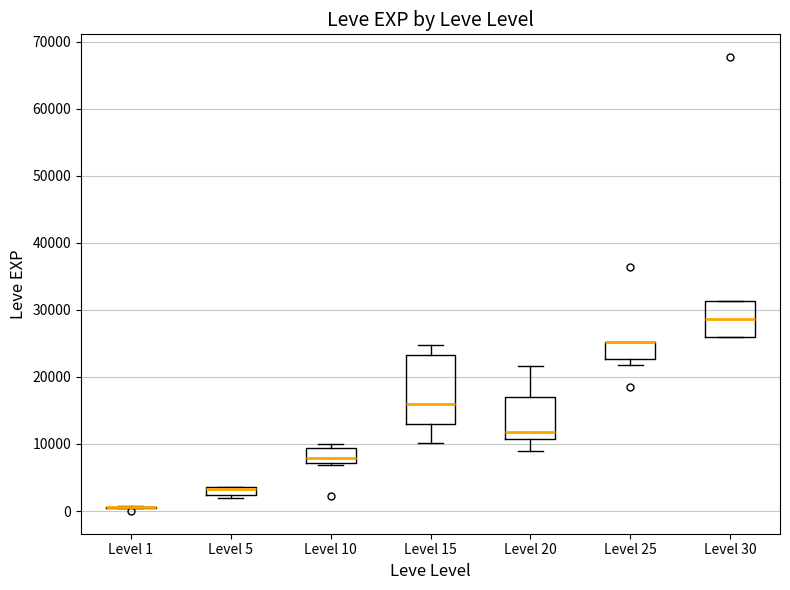

Which box is the tallest, from its lower edge to its upper edge?

Level 15